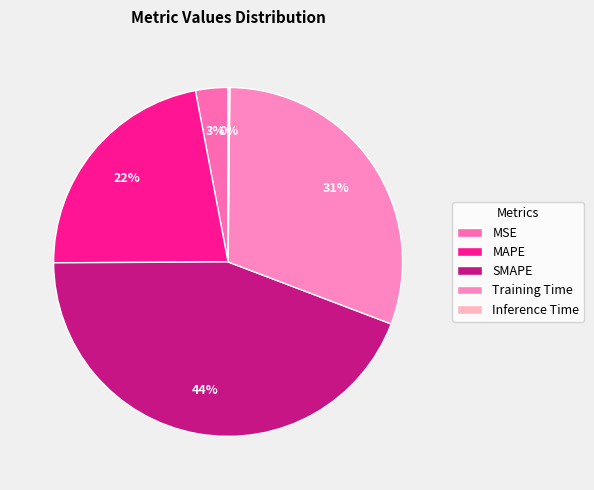

Which slice is the smallest?

Inference Time